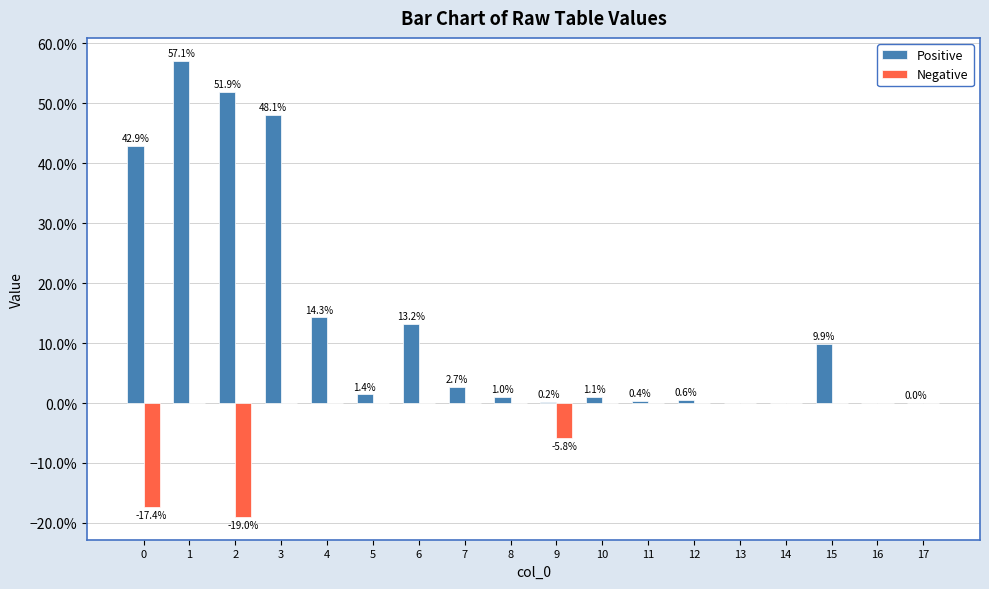

What are all the series names shown in the legend?

Positive, Negative